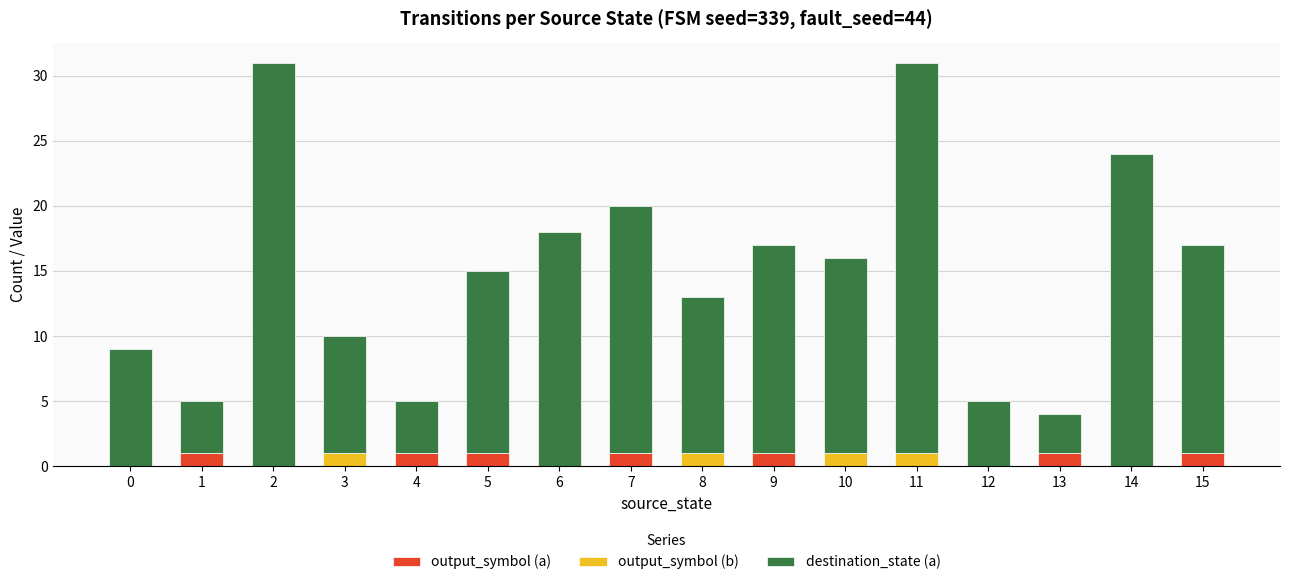

The output_symbol (a) series shows 0 at 12. True or false?

True